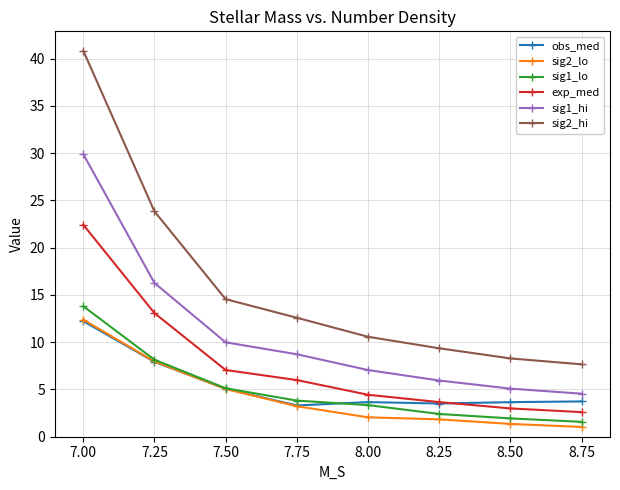

True or false: exp_med and sig1_hi intersect in this chart.

False